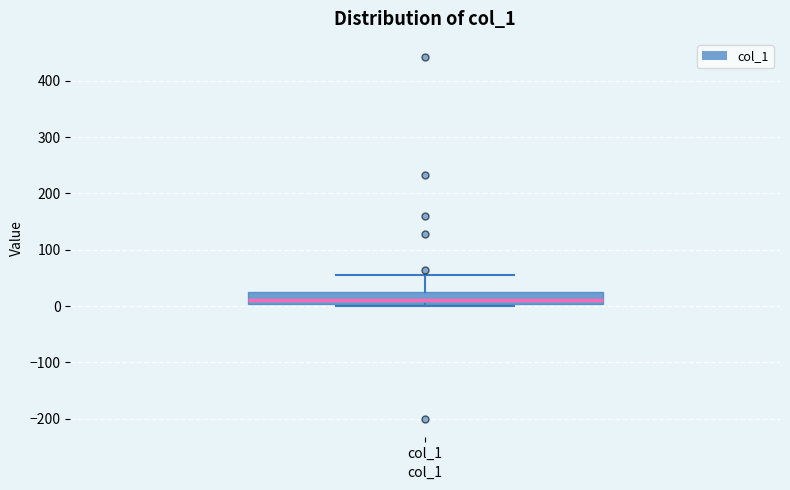

Read this box plot against the y-axis: the position of the median line, the range covered by the box, and the ends of both whiskers. The values are not printed on the chart, so give them approximately, as read against the axis.

median 10, box 0 to 30, whiskers 0 to 60